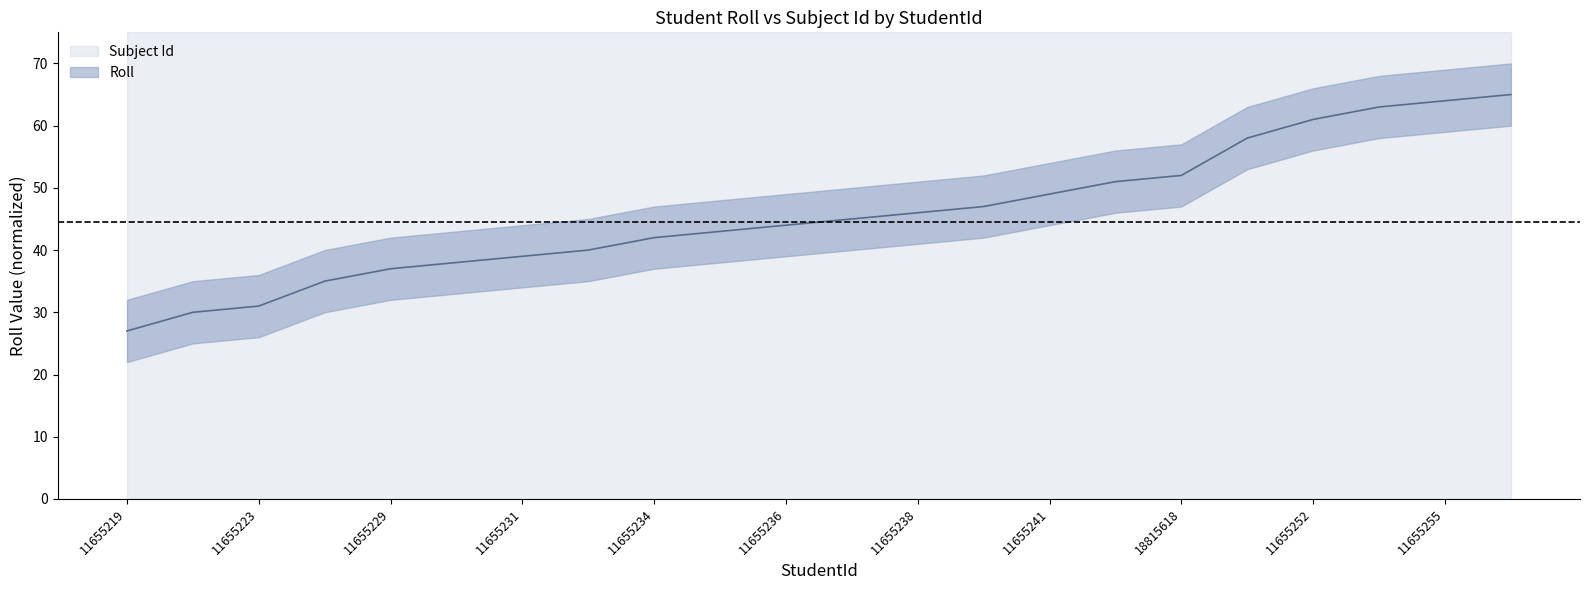

Where does the data first go above 45?

11655238